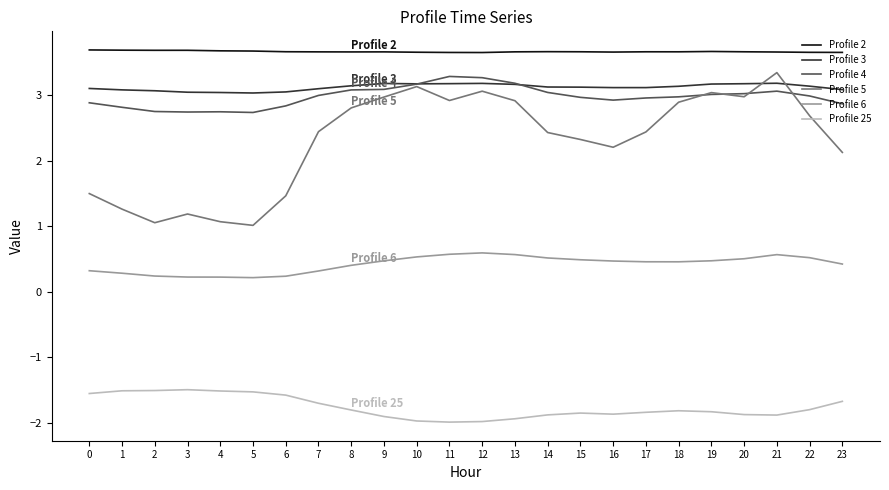

Is the value of Profile 2 at 3 greater than the value of Profile 4 at 4?

Yes